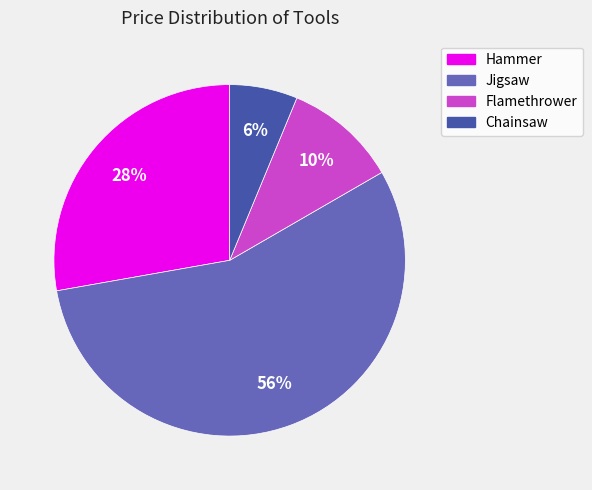

Does Jigsaw account for over 50% of the chart?

Yes